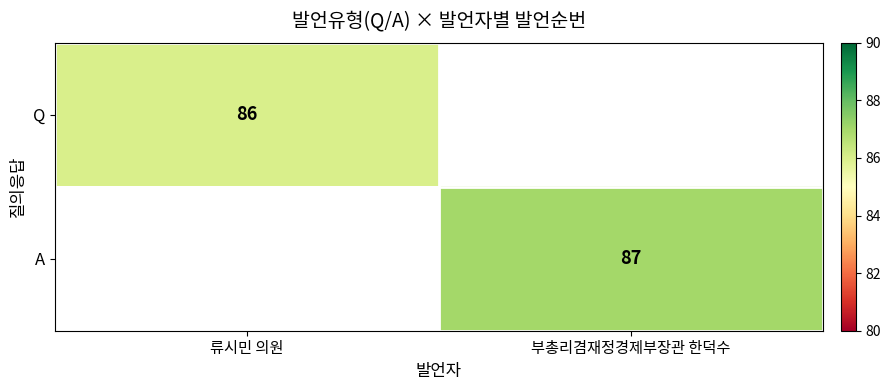

Is it true that A equals 87 at 부총리겸재정경제부장관 한덕수?

True